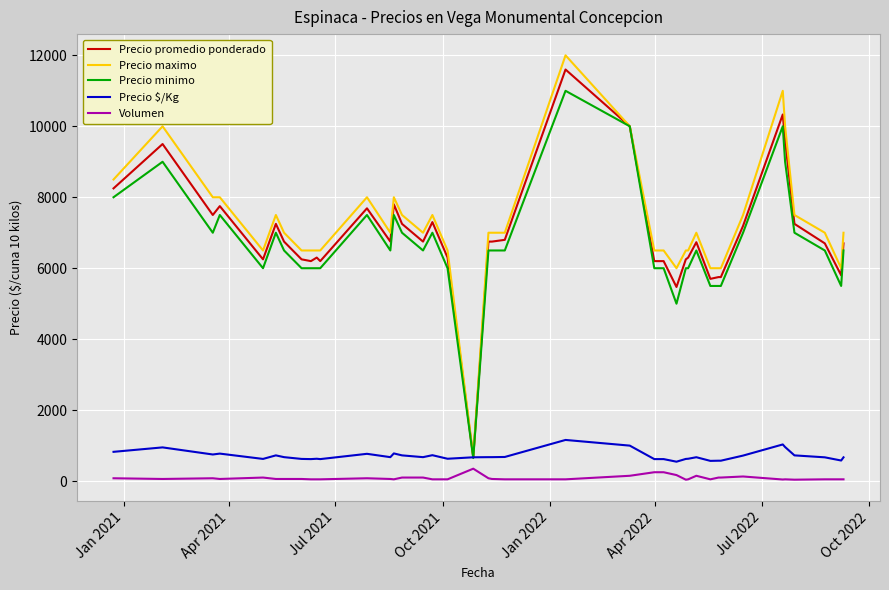

True or false: Precio maximo and Volumen intersect in this chart.

False